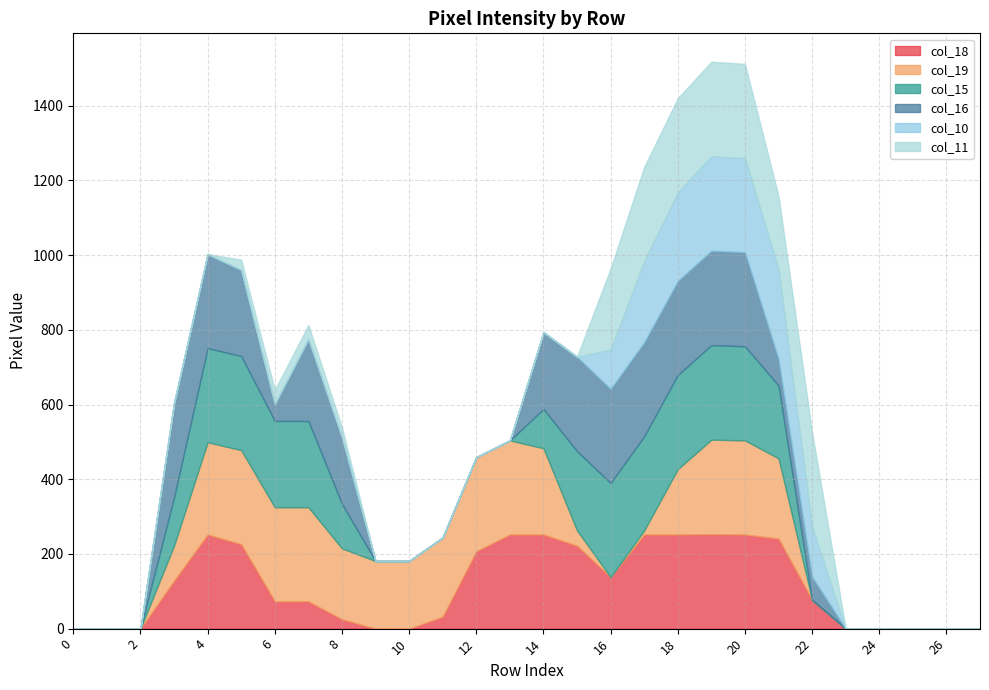

How many positive values does the col_15 series have?

14